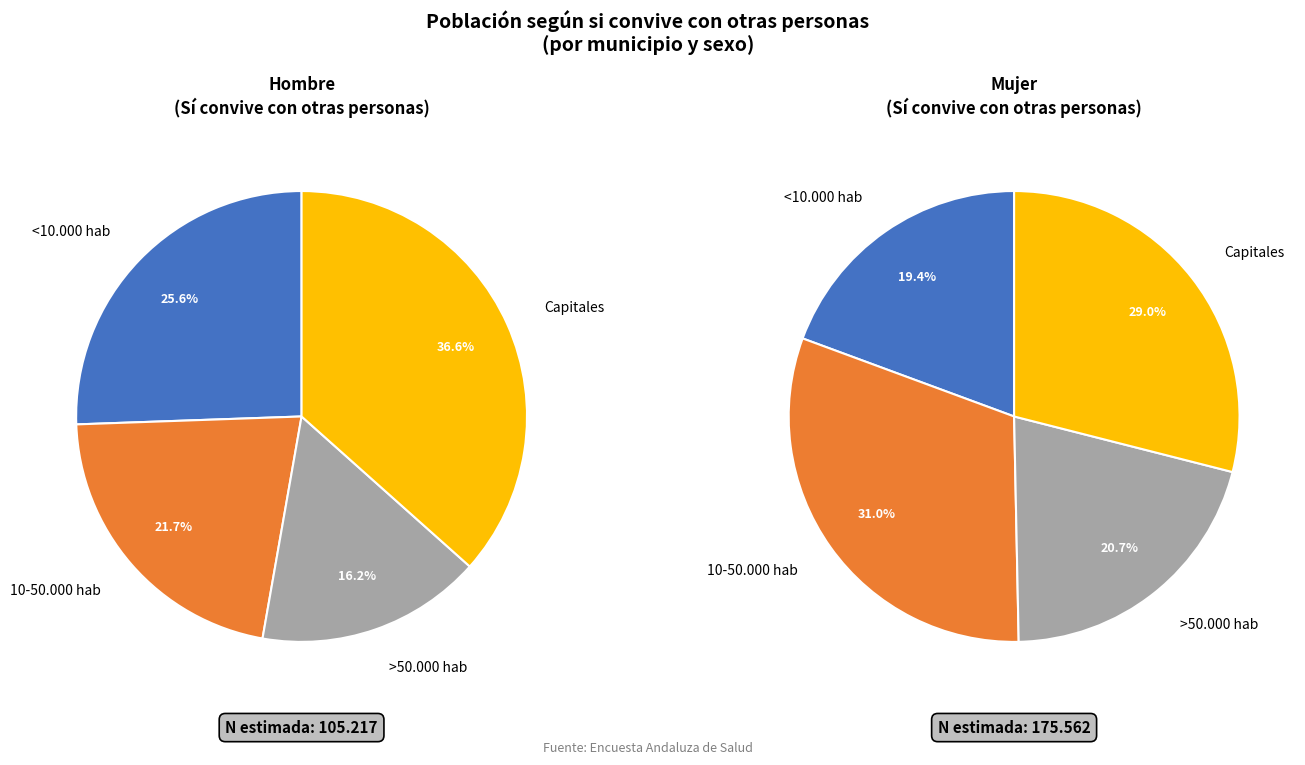

Do >50.000 hab and 10-50.000 hab together represent more than half of the pie?

No